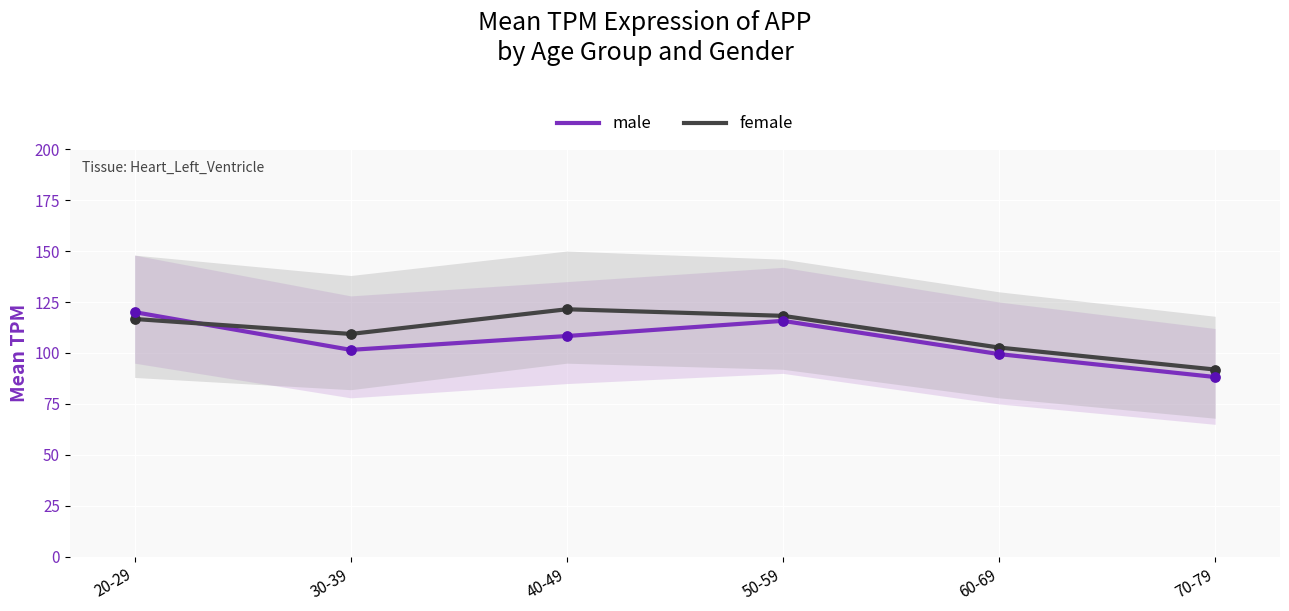

At which category is the sum across all series the highest?

20-29